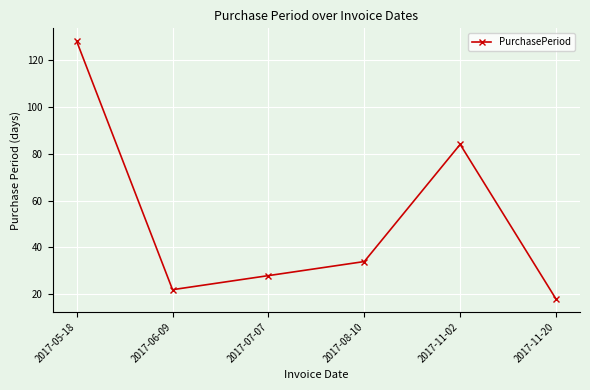

How many interior local peaks (higher than both neighbors) does the data have?

1